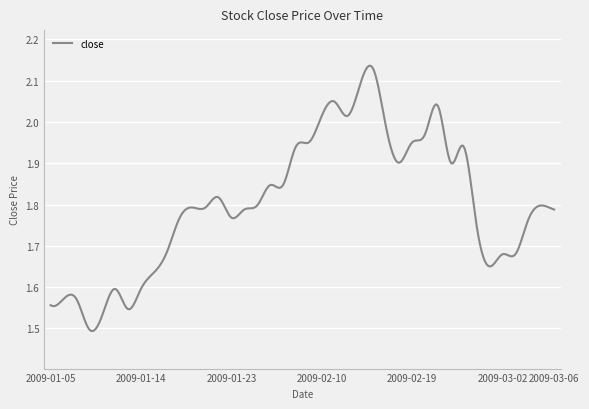

What is the difference between the maximum and minimum values?

0.6